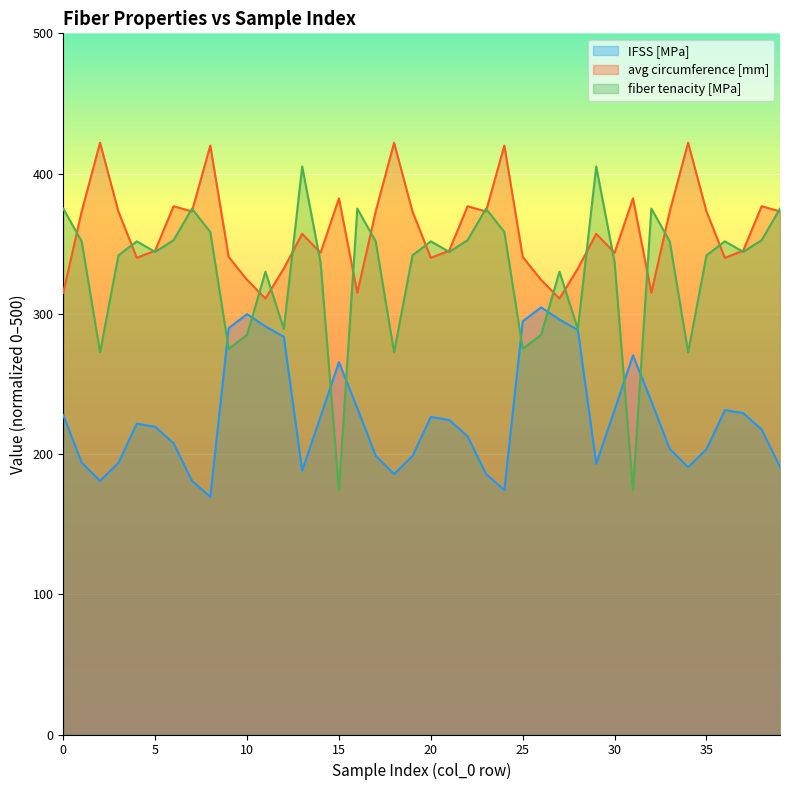

Which has a higher value, 27 or 28?

27